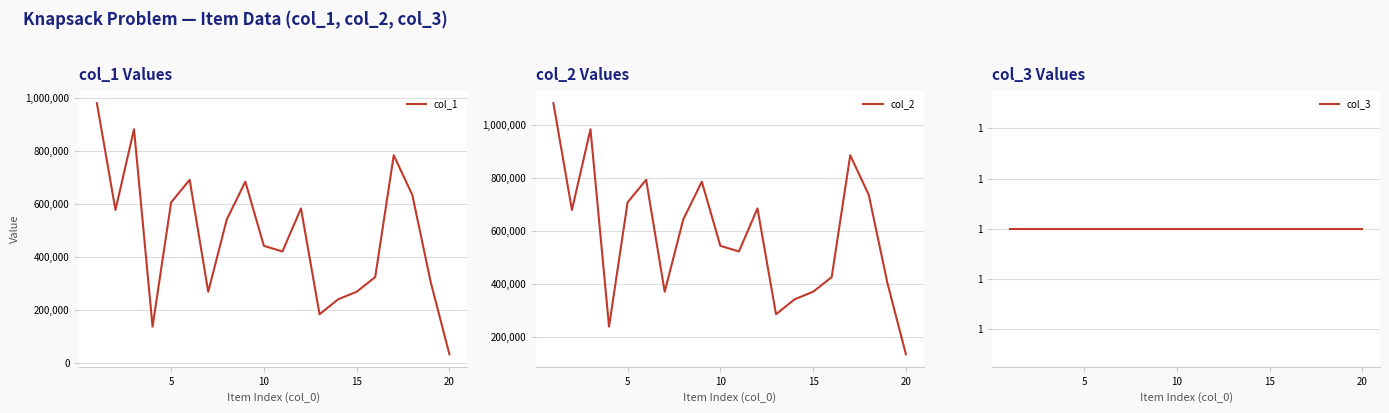

What is the maximum value for col_1?

980338